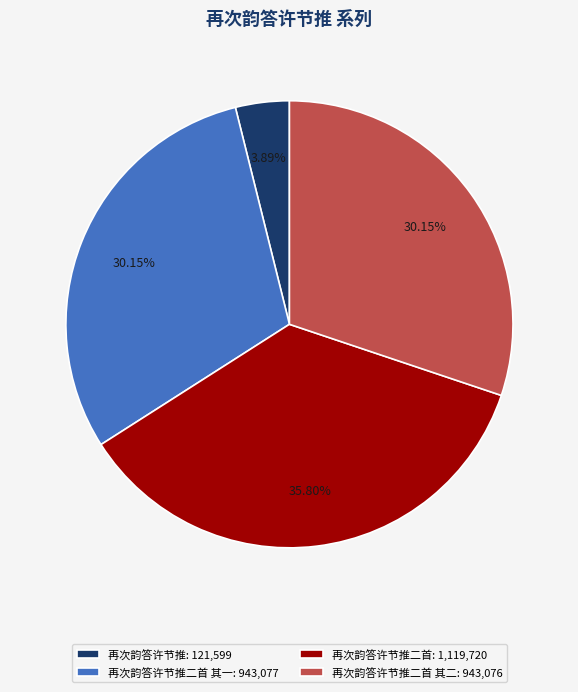

Is there any slice that represents more than half of the pie?

No